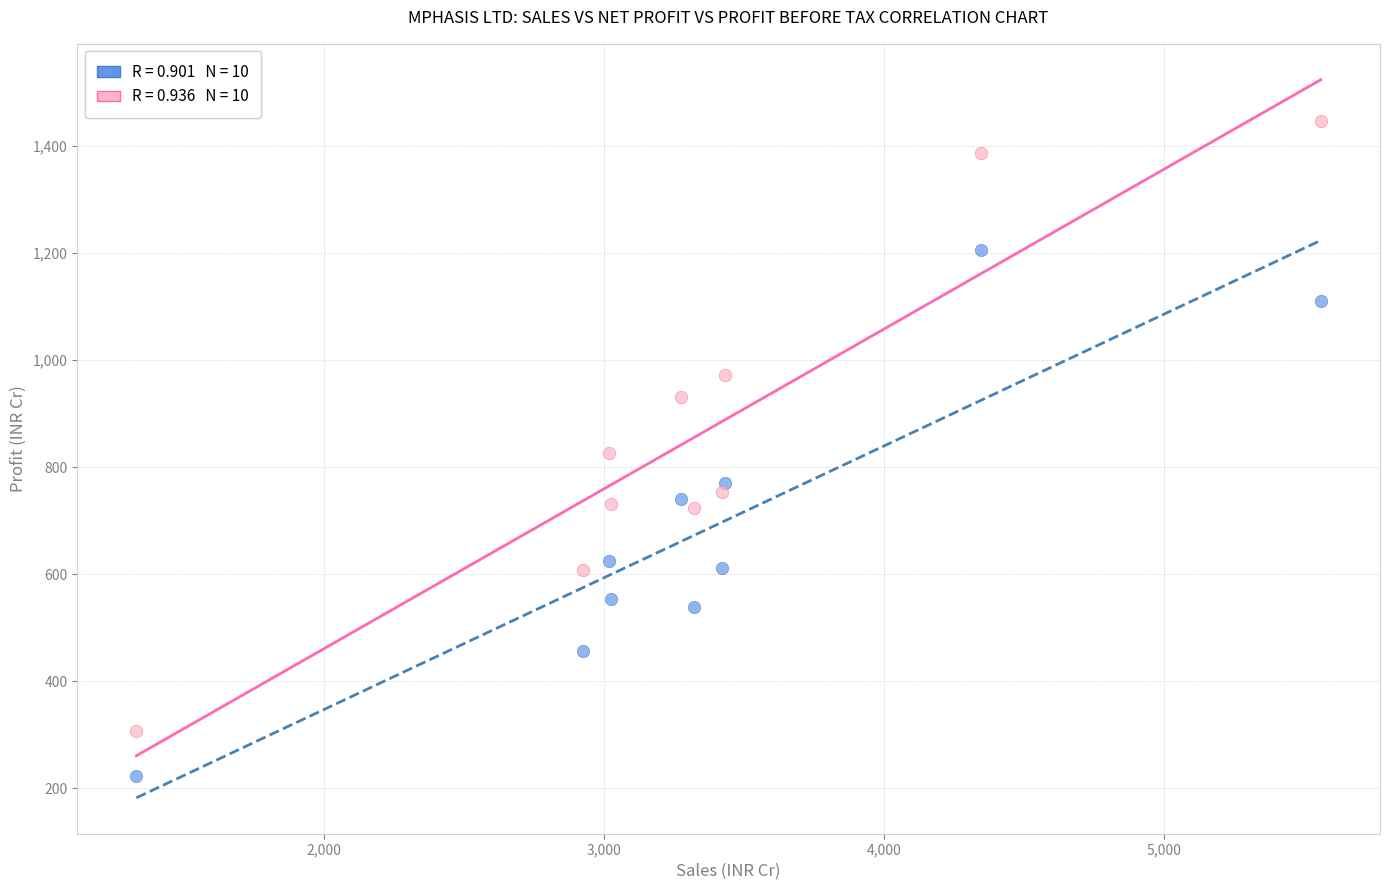

Across all data points, what is the range of Y values (max minus min)?

1222.7